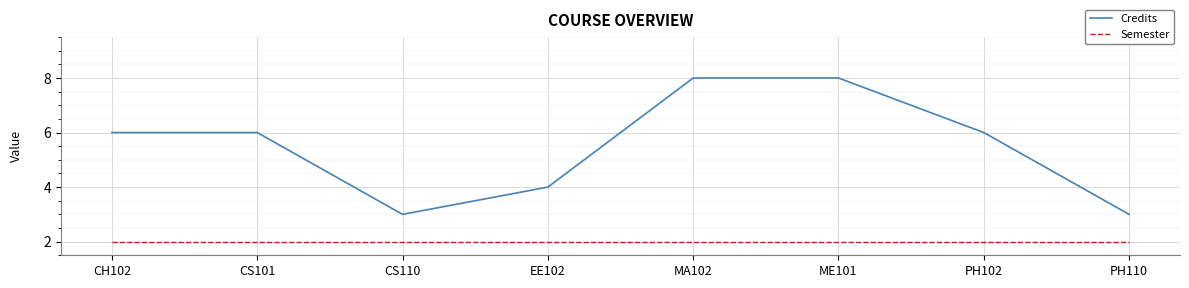

What is the spread (max minus min) of values at ME101?

6